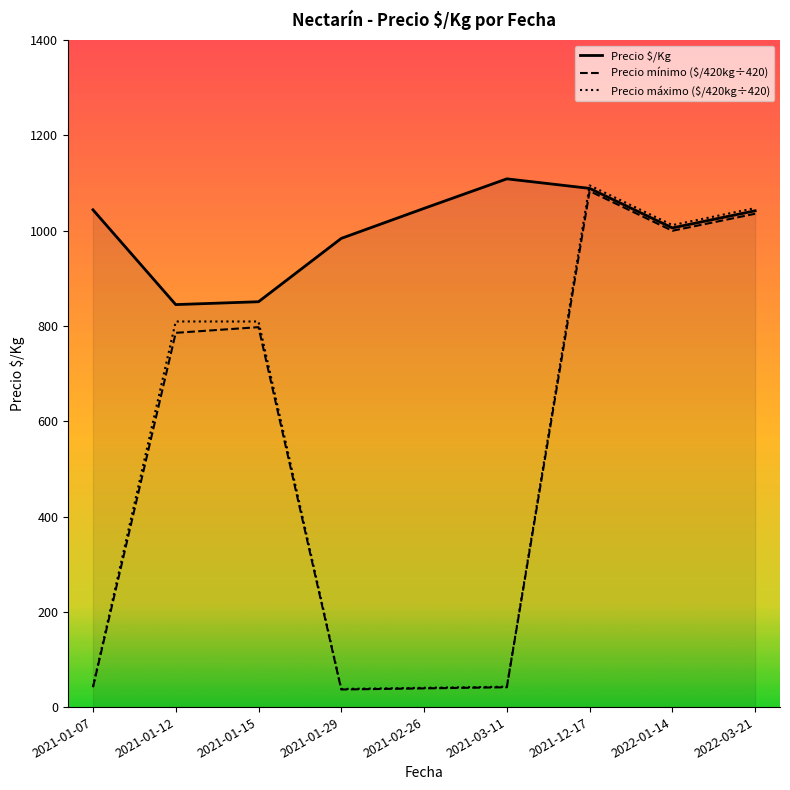

What is the label of the 6th point from the left?

2021-03-11